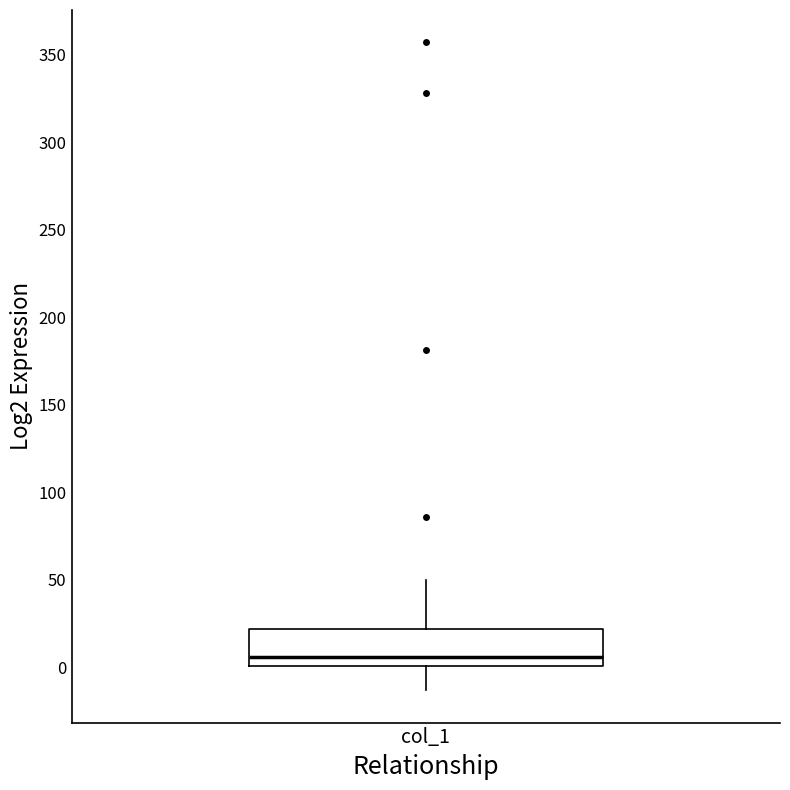

Transcribe this box plot: give where the median line is, the range the box spans, and where the two whiskers end, as read against the y-axis. The values are not printed on the chart, so give them approximately, as read against the axis.

median 5, box 0 to 20, whiskers -15 to 50